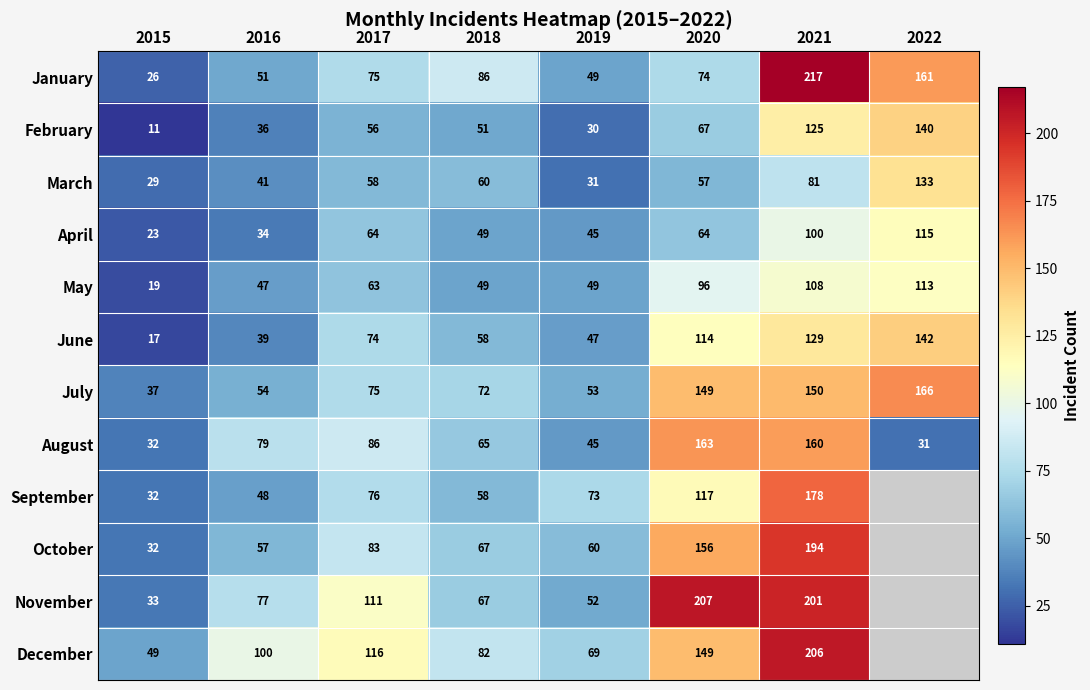

What is the maximum value for March?

133